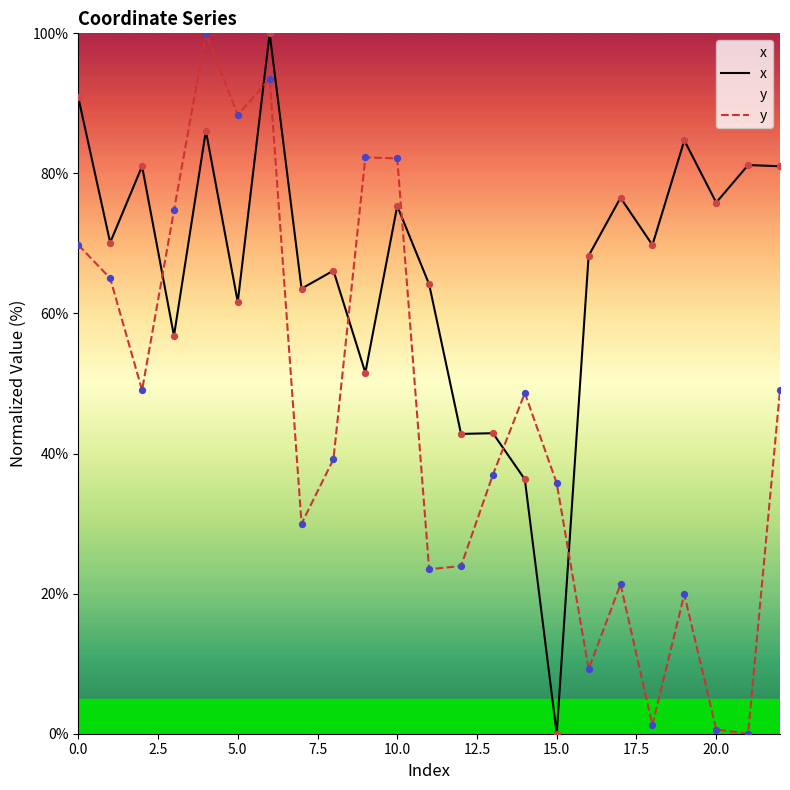

Which series has the largest Y range (max minus min)?

x